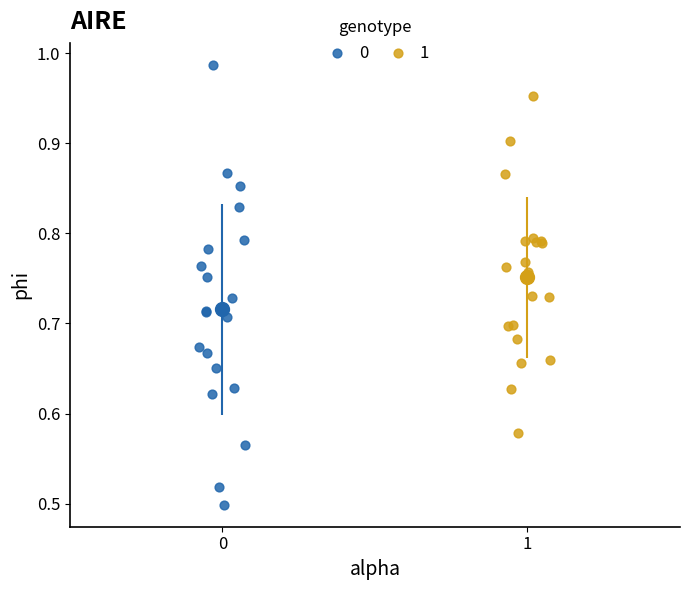

Which series has the widest spread of Y values?

0